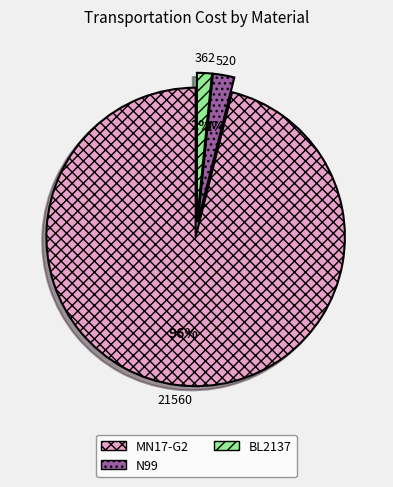

To the nearest percent, what is the difference between the largest and smallest slice percentages?

94%